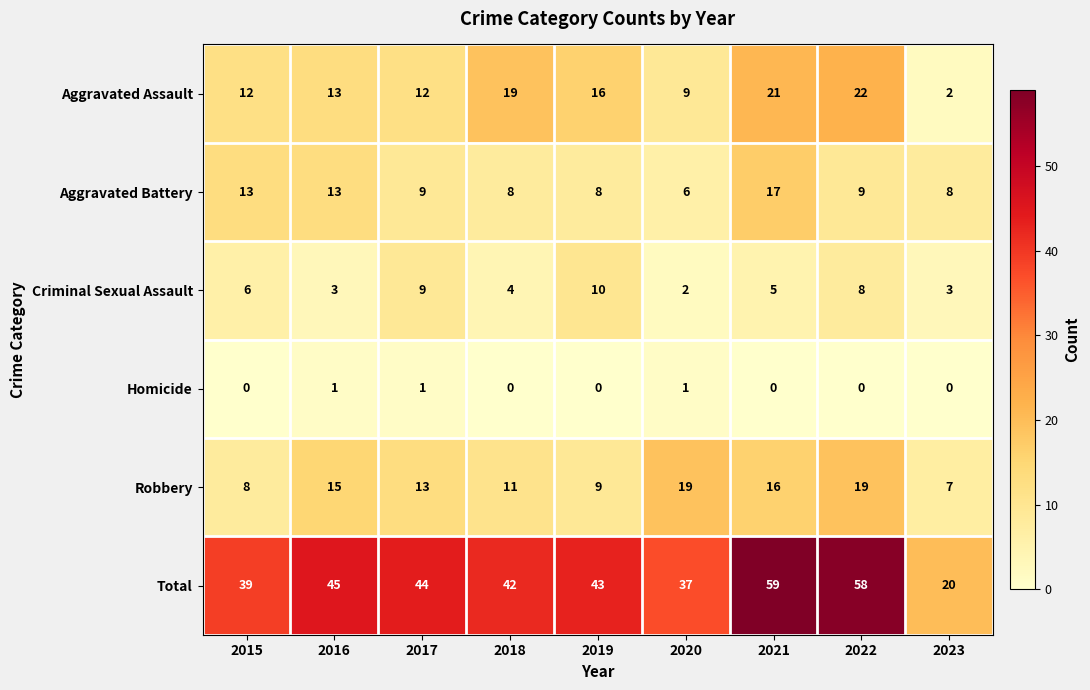

How many distinct data groups are displayed?

6